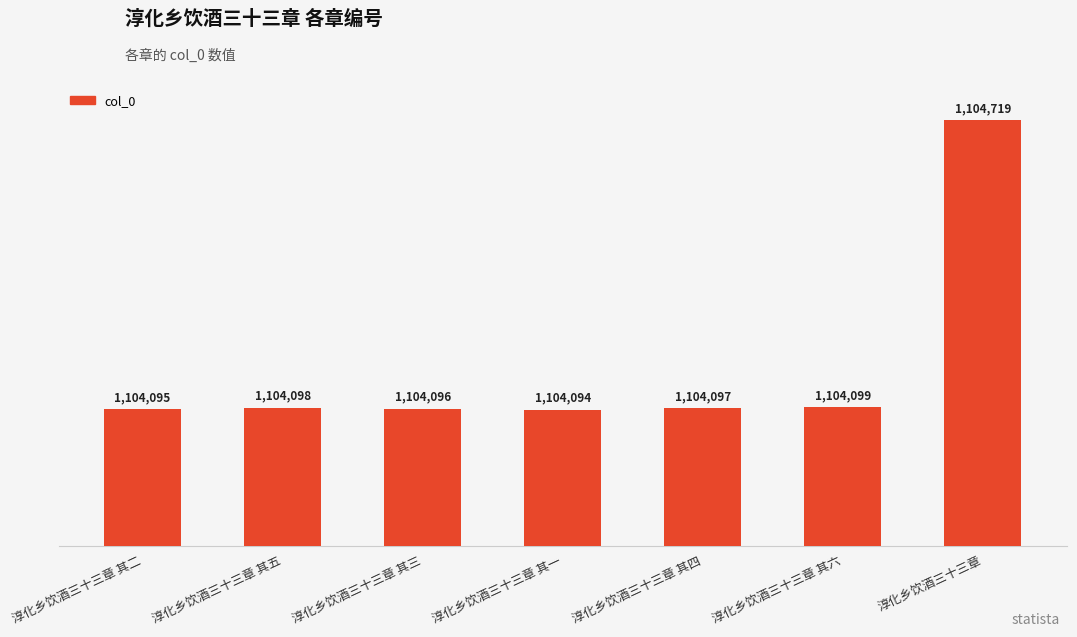

Which category has the lowest value across all series?

淳化乡饮酒三十三章 其一